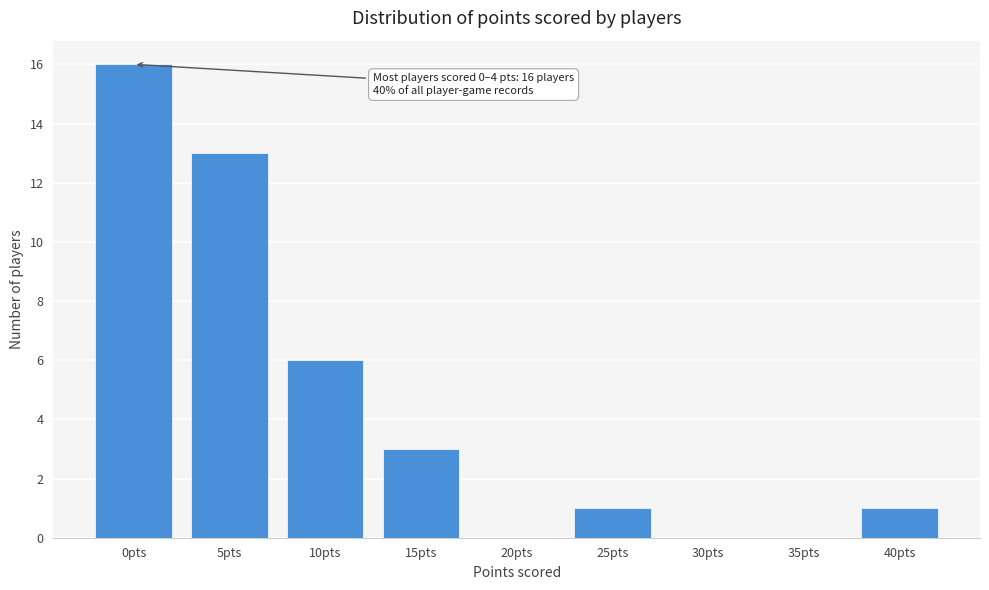

Reading left to right, transcribe all the data shown in this chart.

0pts=16	5pts=13	10pts=6	15pts=3	20pts=0	25pts=1	30pts=0	35pts=0	40pts=1